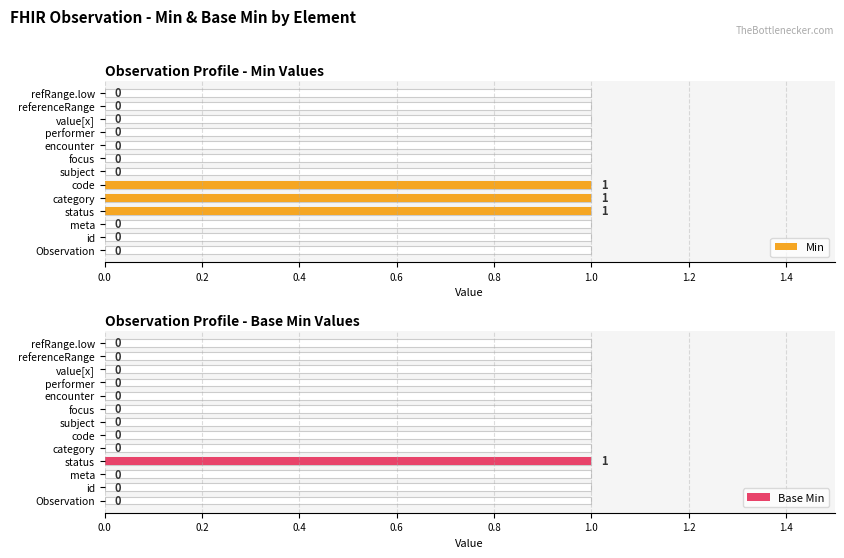

What is the difference between the maximum and minimum values in the Base Min series?

1